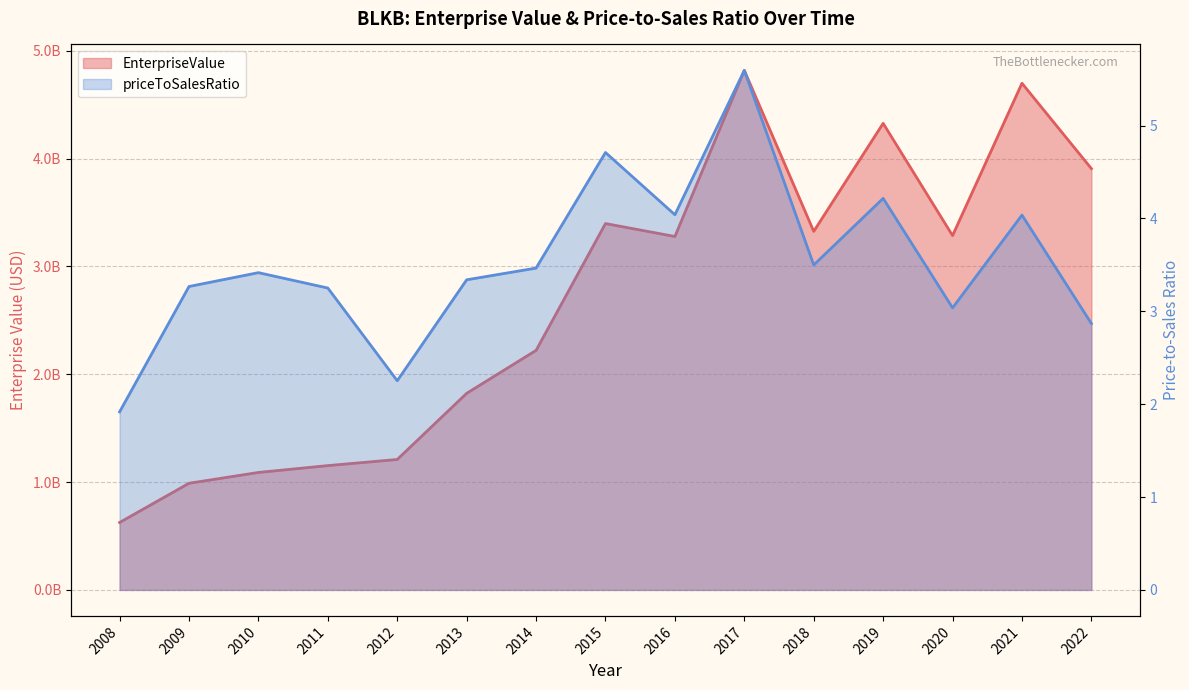

Which series has the largest range (max minus min)?

EnterpriseValue